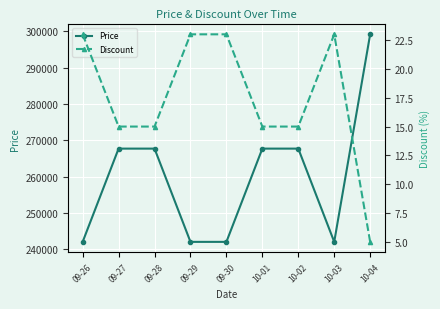

How many Price values are between 242000 and 267700?

8